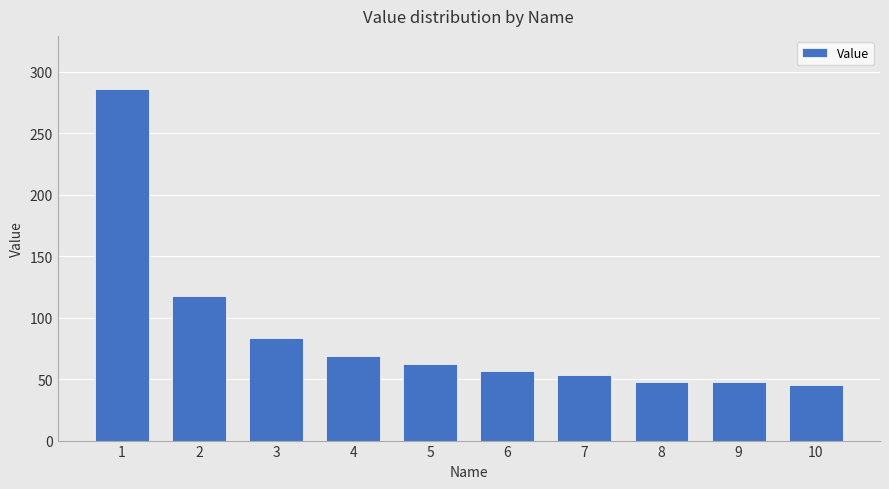

How many data points are above 62?

5